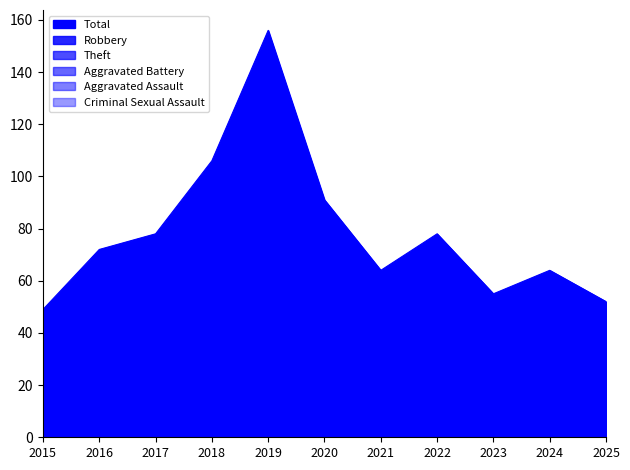

Reading left to right, extract all data points from this chart.

Robbery: 9	25	30	33	44	35	32	24	22	21	25
Theft: 38	44	36	64	103	48	23	41	23	25	17
Aggravated Assault: 0	1	7	6	4	4	1	4	1	4	4
Aggravated Battery: 0	2	5	2	3	4	7	7	9	14	6
Criminal Sexual Assault: 2	0	0	1	1	0	1	1	0	0	0
Total: 49	72	78	106	156	91	64	78	55	64	52